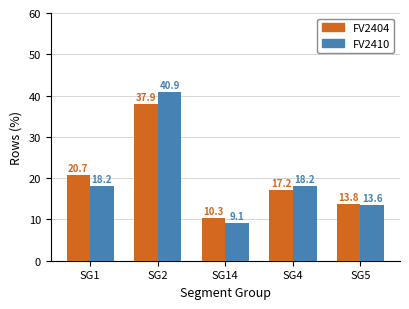

Rank the series by their average value, from highest to lowest.

FV2410, FV2404